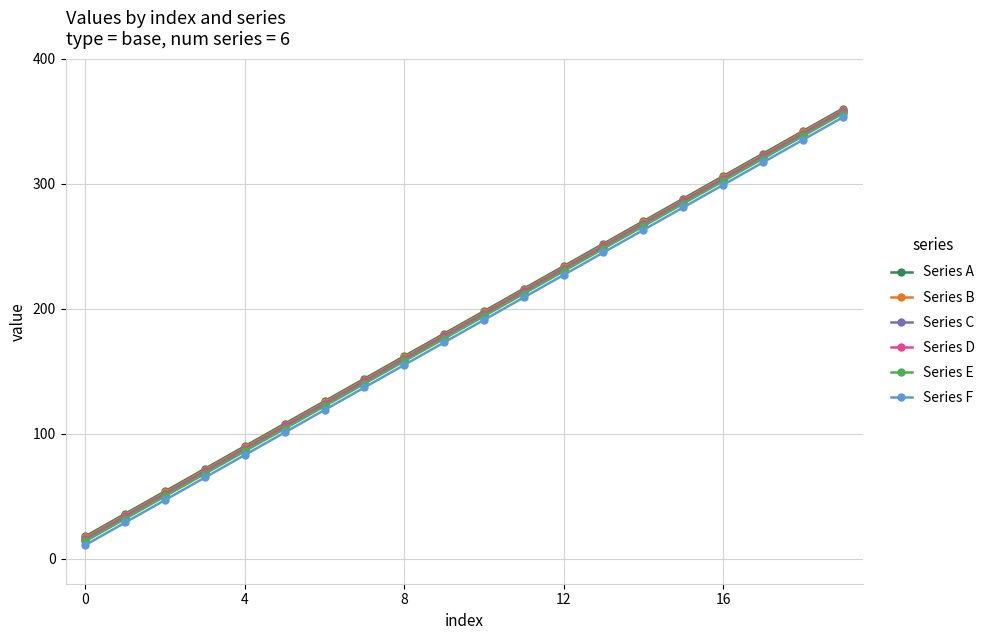

True or false: Series B has more than 0 points higher than both neighbors.

False